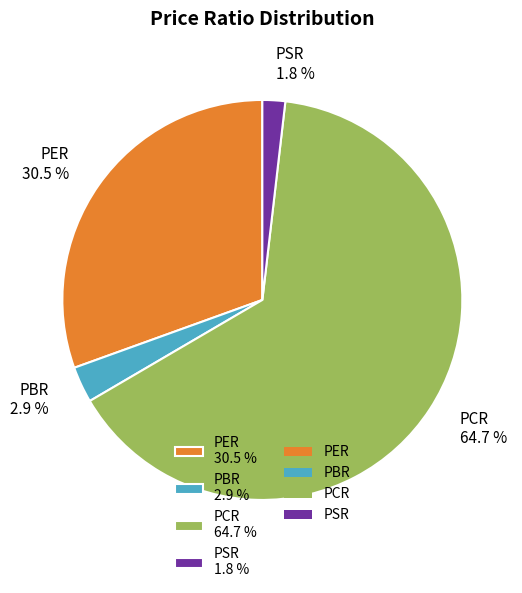

How many segments does this pie chart have?

4